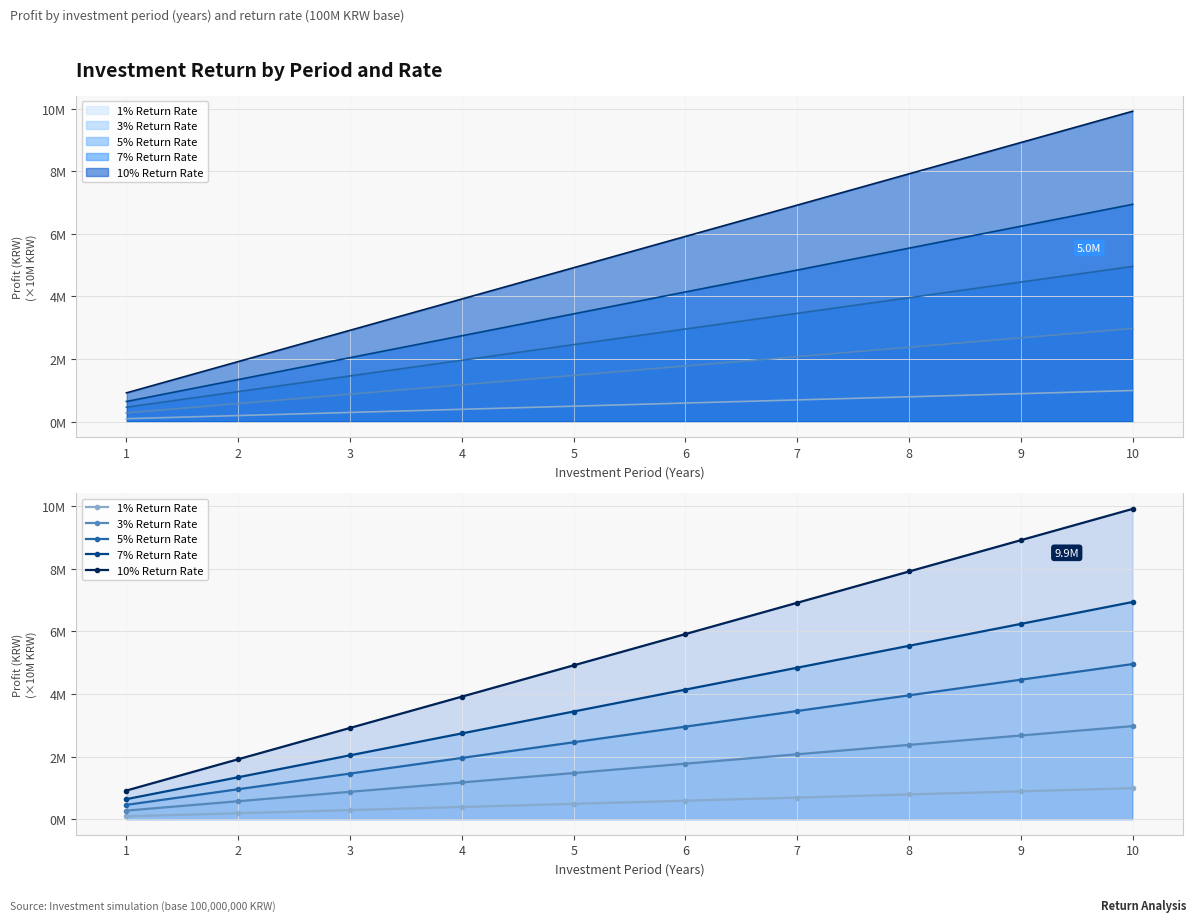

True or false: 10% Return Rate has more than 0 interior local peaks.

False